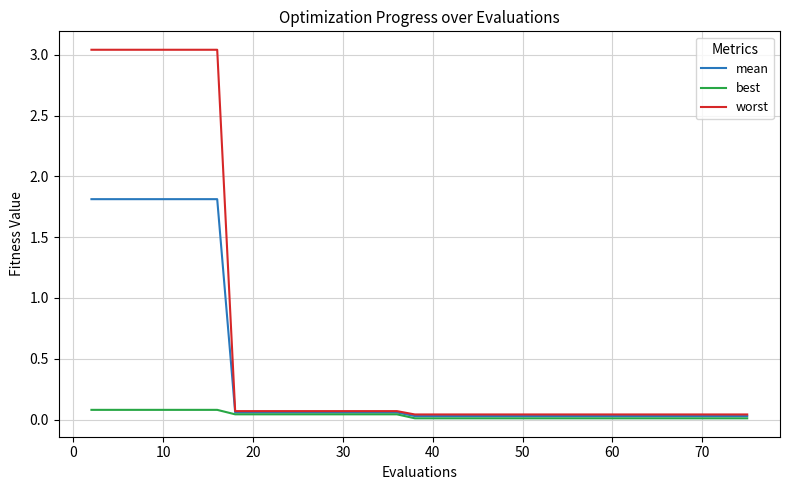

Which series has the largest total across all categories?

worst